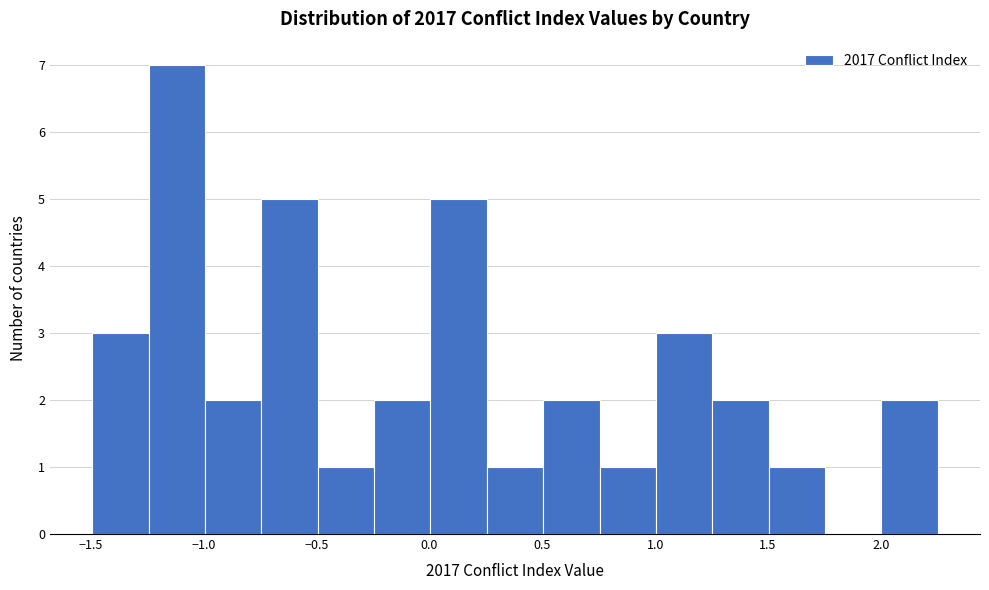

Reading left to right, transcribe this chart: for each bar, give the range it covers on the x-axis and its height. Neither the bar edges nor the heights are printed on the chart, so give them approximately, as read against the axes.

-1.50 to -1.25: 3
-1.25 to -1.00: 7
-1.00 to -0.75: 2
-0.75 to -0.50: 5
-0.50 to -0.25: 1
-0.25 to 0.00: 2
0.00 to 0.25: 5
0.25 to 0.50: 1
0.50 to 0.75: 2
0.75 to 1.00: 1
1.00 to 1.25: 3
1.25 to 1.50: 2
1.50 to 1.75: 1
1.75 to 2.00: 0
2.00 to 2.25: 2